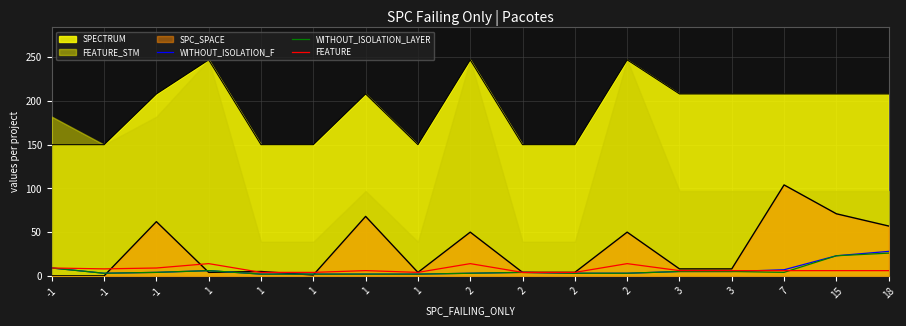

How many values in the FEATURE series are below 6?

5